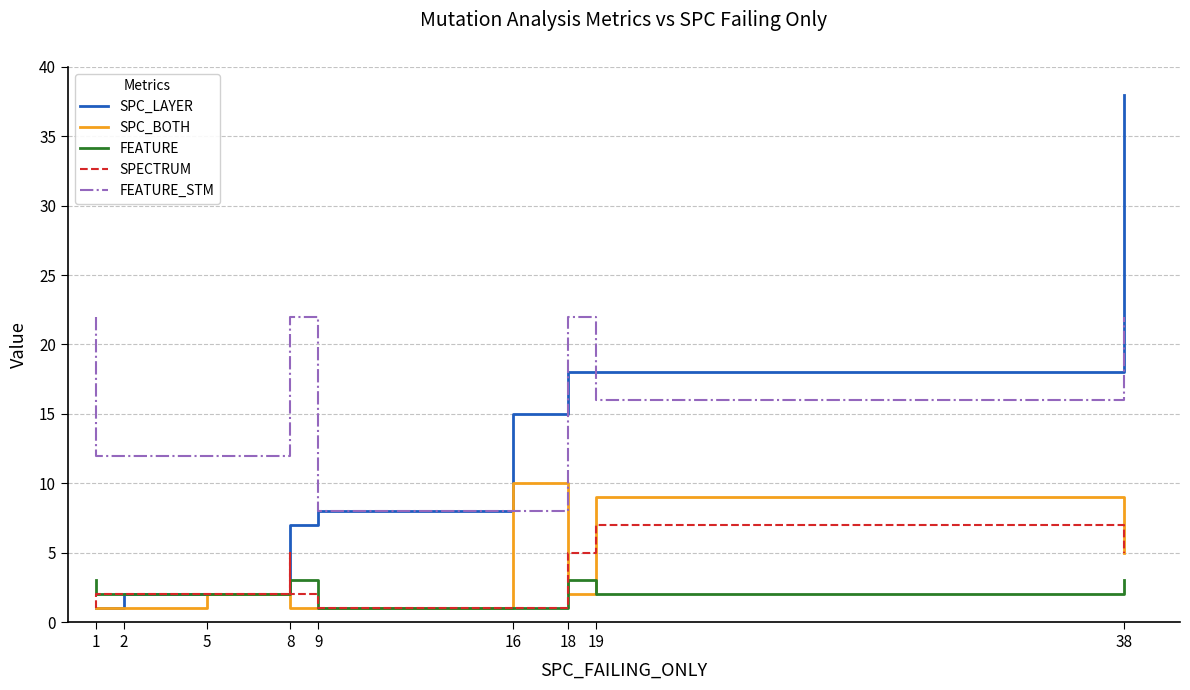

Read the FEATURE_STM value at 16.

8